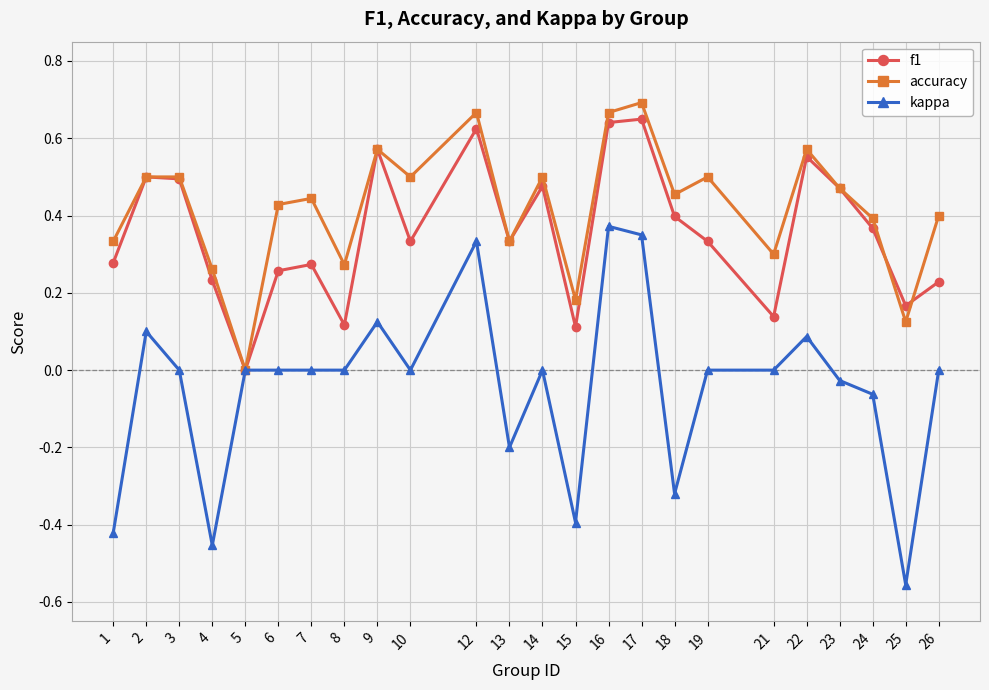

Does the chart have visible grid lines?

Yes